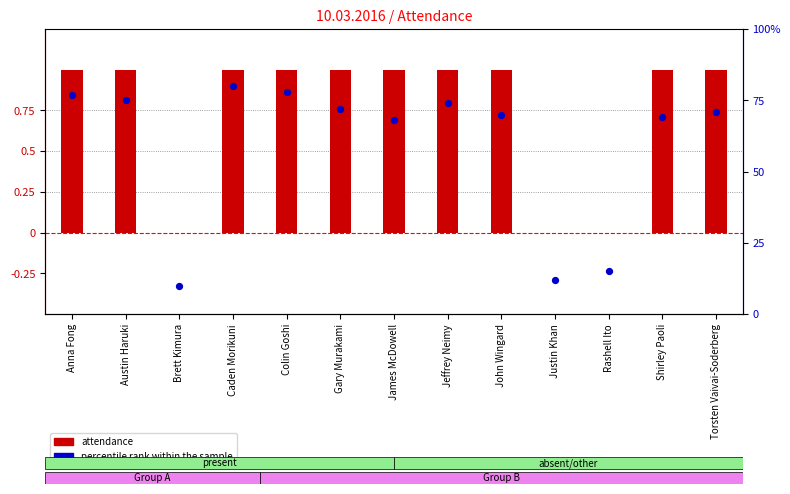

At how many categories does at least one series exceed 59?

10